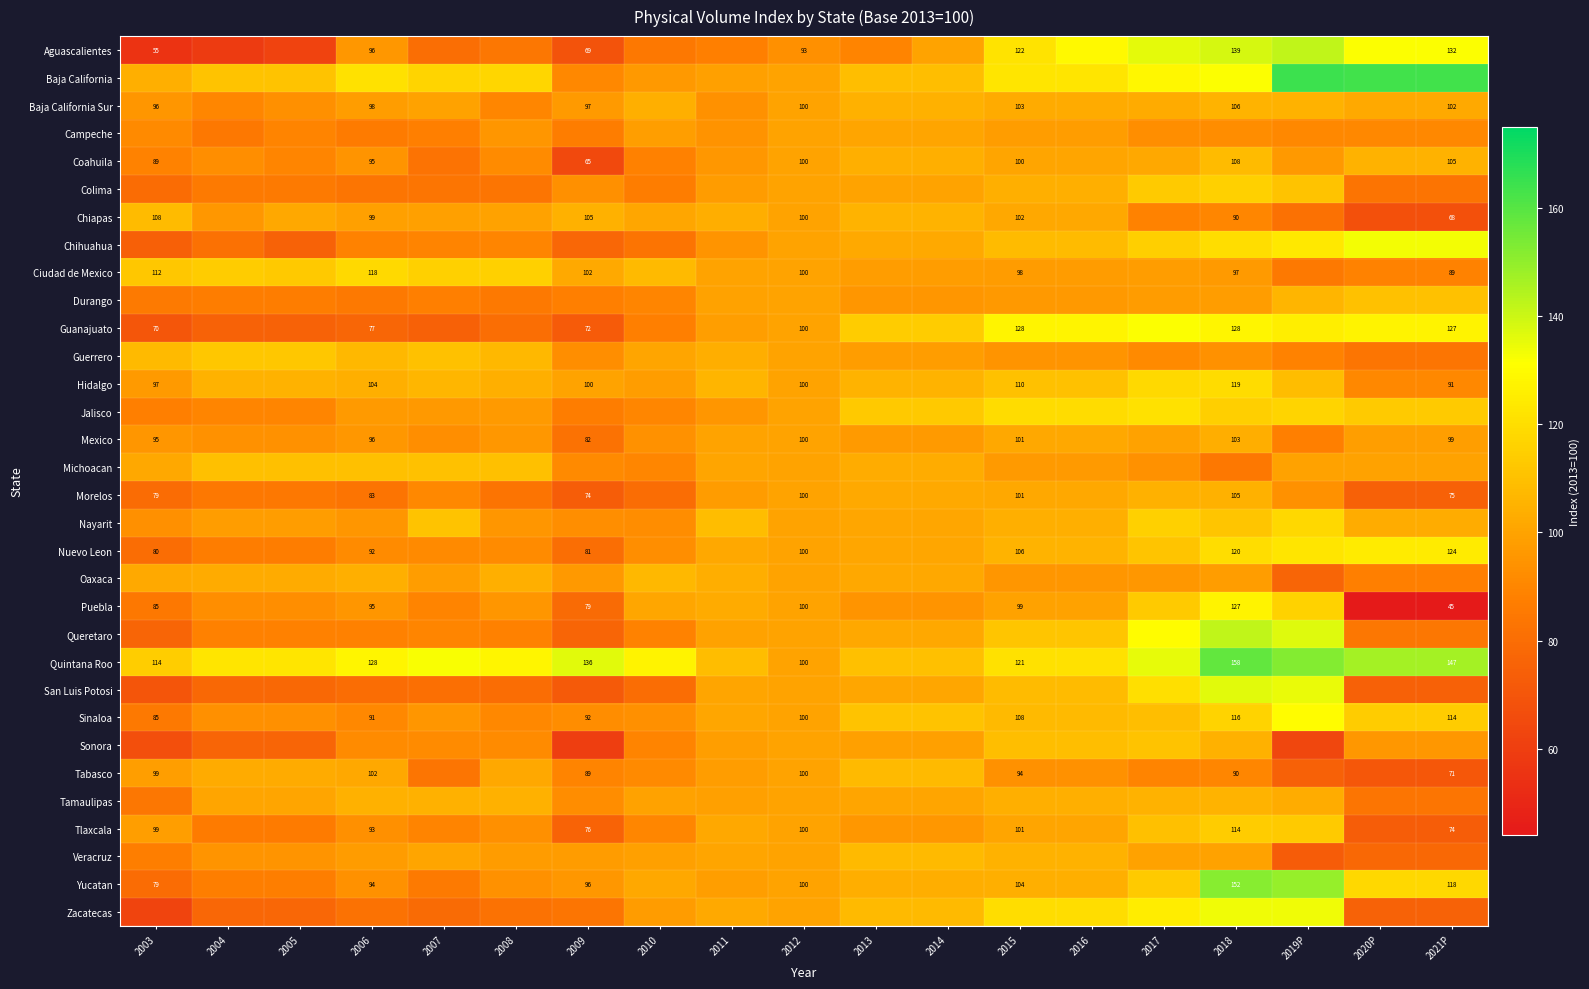

The value of Sinaloa at 2008 is 140.3. True or false?

False